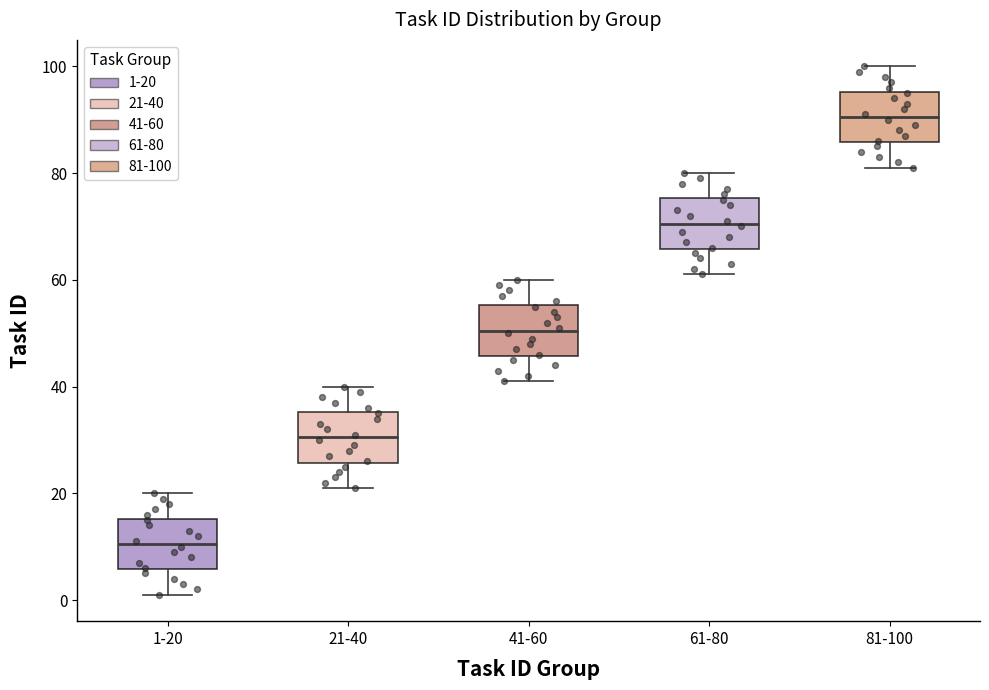

Reading left to right, transcribe this box plot: for each box, give where its median line is, the range the box spans, and where its two whiskers end, as read against the y-axis. The values are not printed on the chart, so give them approximately, as read against the axis.

1-20: median 10, box 6 to 16, whiskers 2 to 20
21-40: median 30, box 26 to 36, whiskers 22 to 40
41-60: median 50, box 46 to 56, whiskers 42 to 60
61-80: median 70, box 66 to 76, whiskers 62 to 80
81-100: median 90, box 86 to 96, whiskers 82 to 100